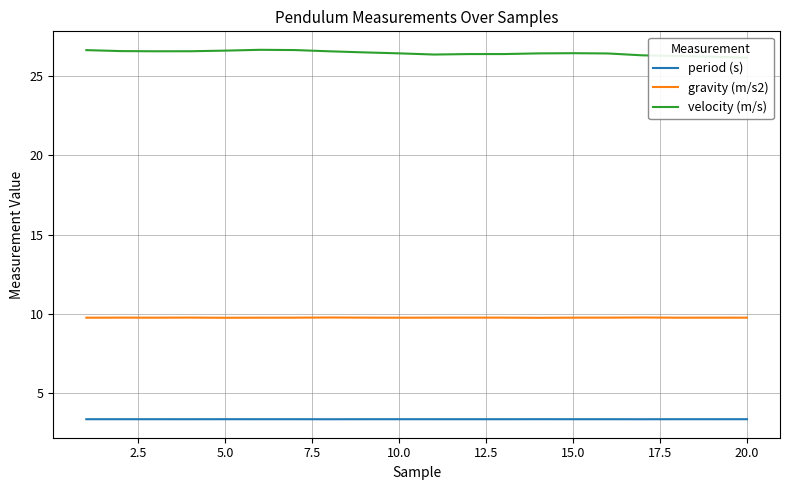

Is it true that period (s) equals 5.6 at 5.0?

False